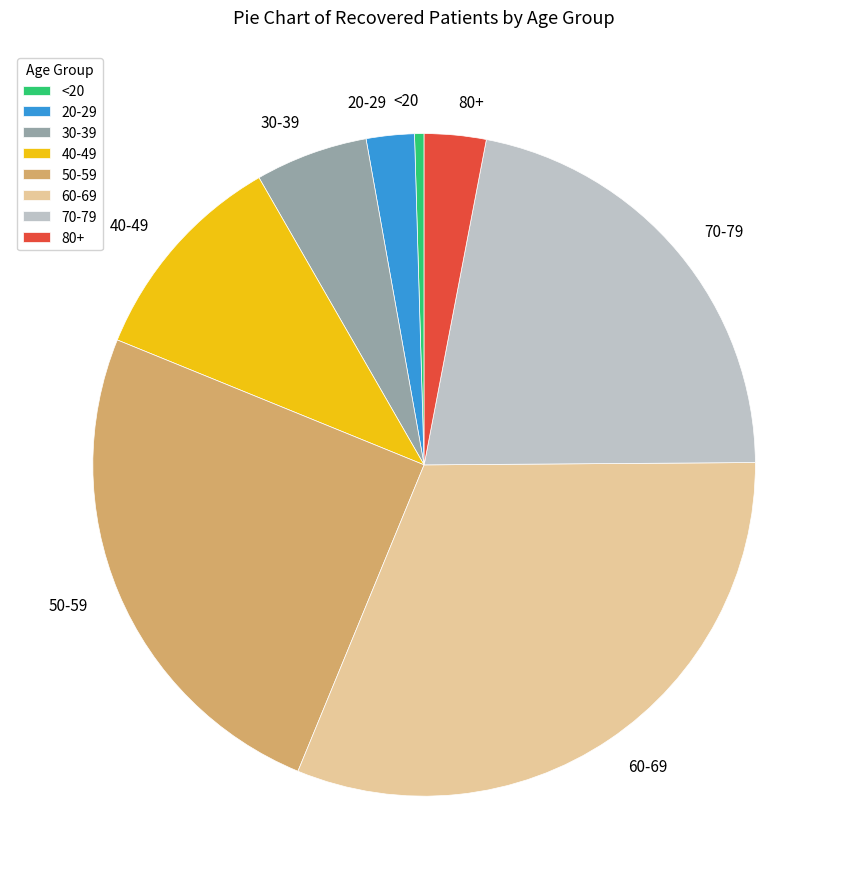

Approximately how many times larger is the value at 80+ compared to 20-29?

1.3